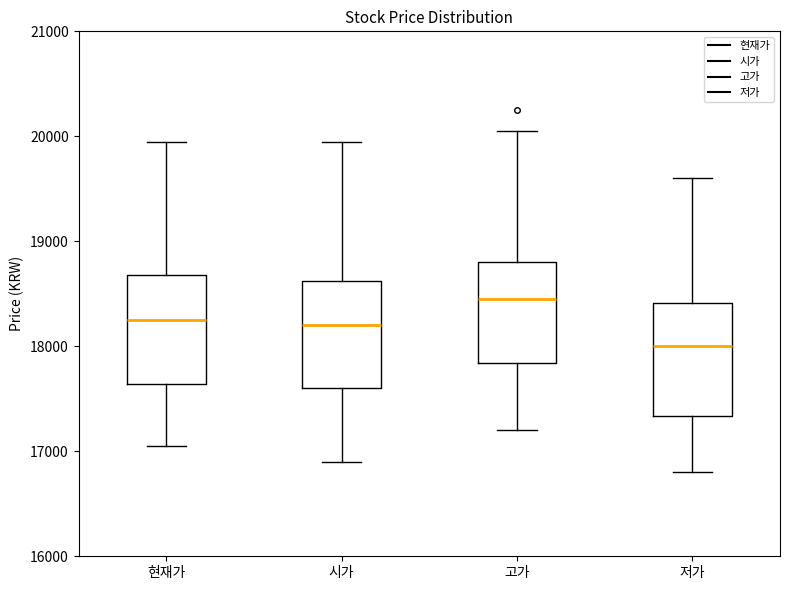

Reading left to right, transcribe this box plot: for each box, give where its median line is, the range the box spans, and where its two whiskers end, as read against the y-axis. The values are not printed on the chart, so give them approximately, as read against the axis.

현재가: median 18300, box 17600 to 18700, whiskers 17100 to 20000
시가: median 18200, box 17600 to 18600, whiskers 16900 to 20000
고가: median 18500, box 17800 to 18800, whiskers 17200 to 20100
저가: median 18000, box 17300 to 18400, whiskers 16800 to 19600